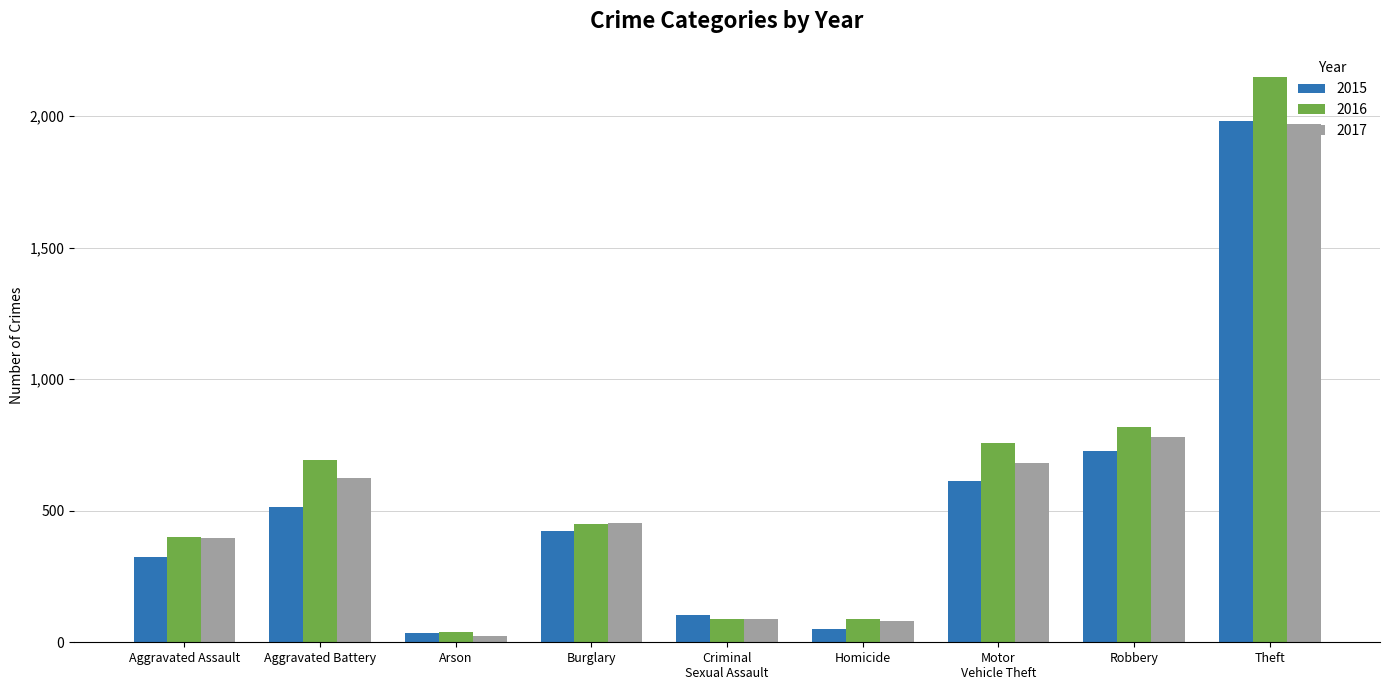

Is the value of 2016 at Burglary greater than the value of 2017 at Arson?

Yes